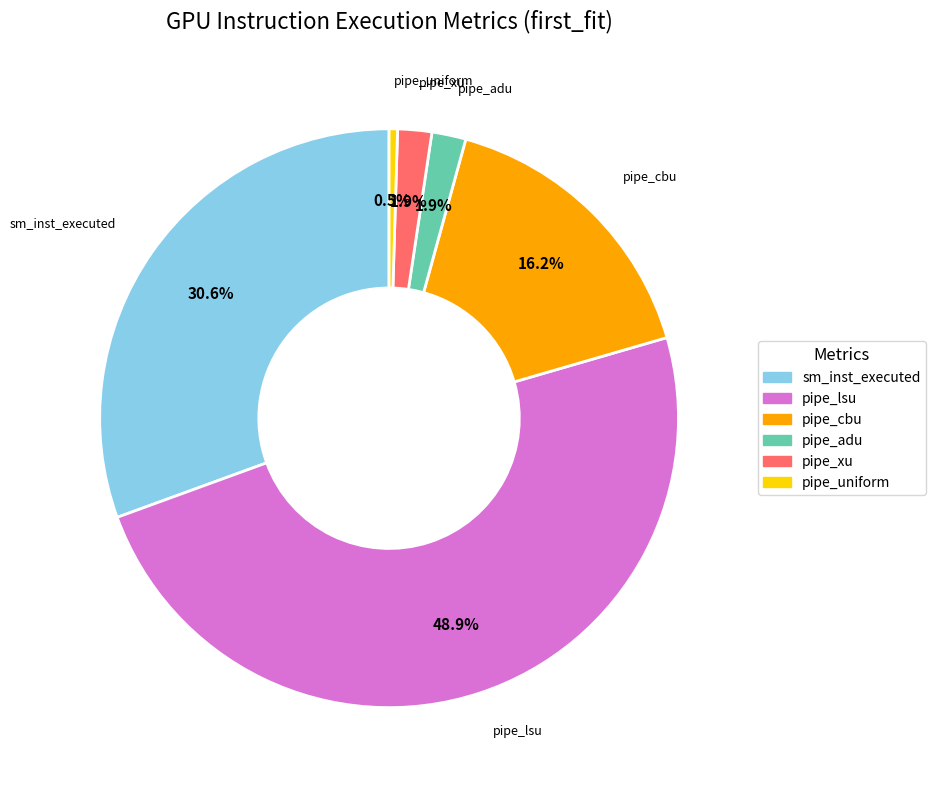

Which slice is the smallest?

pipe_uniform